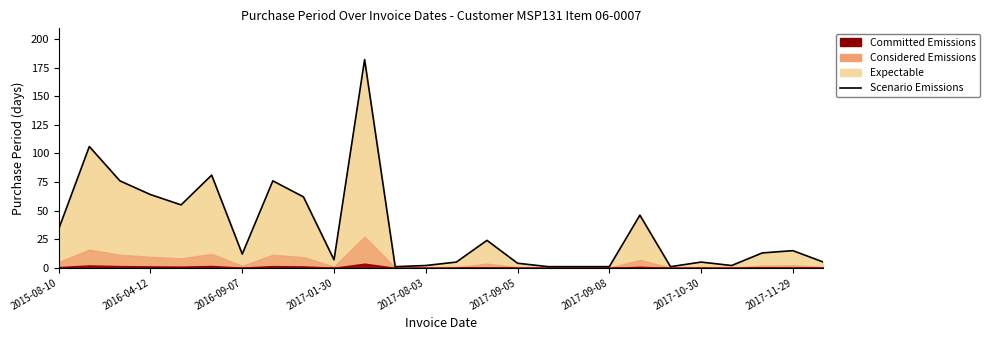

Count the number of categories in the chart.

26